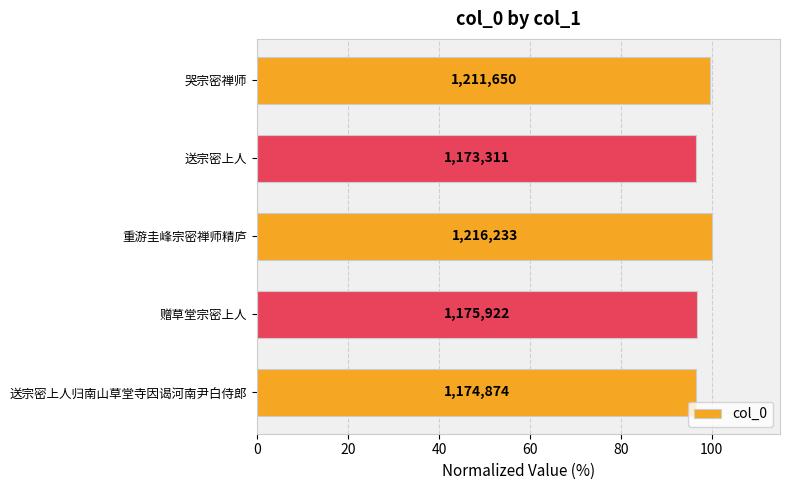

What is the maximum value shown in the chart?

100.0